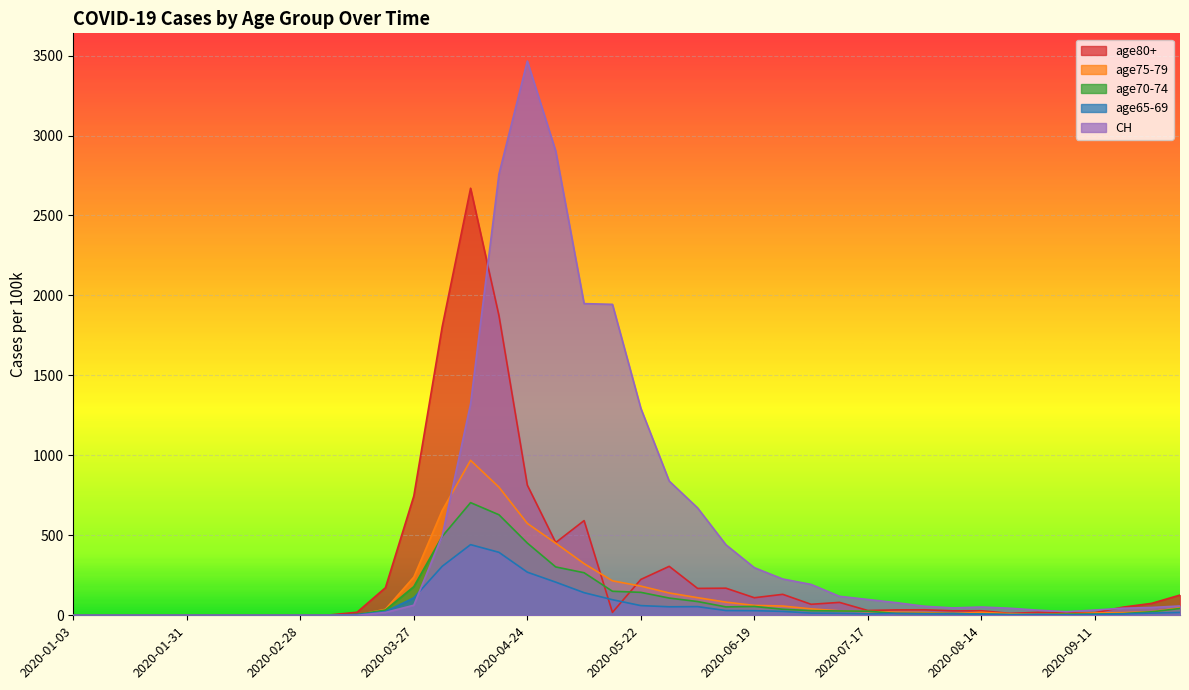

What are all the series names shown in the legend?

age80+, age75-79, age70-74, age65-69, CH